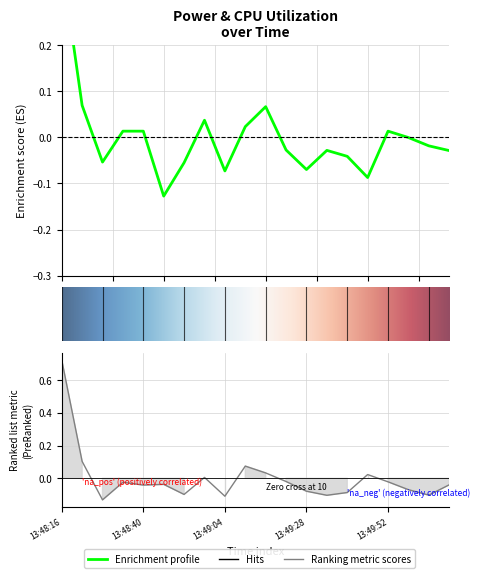

At which category does the chart reach its minimum across all series?

13:48:28